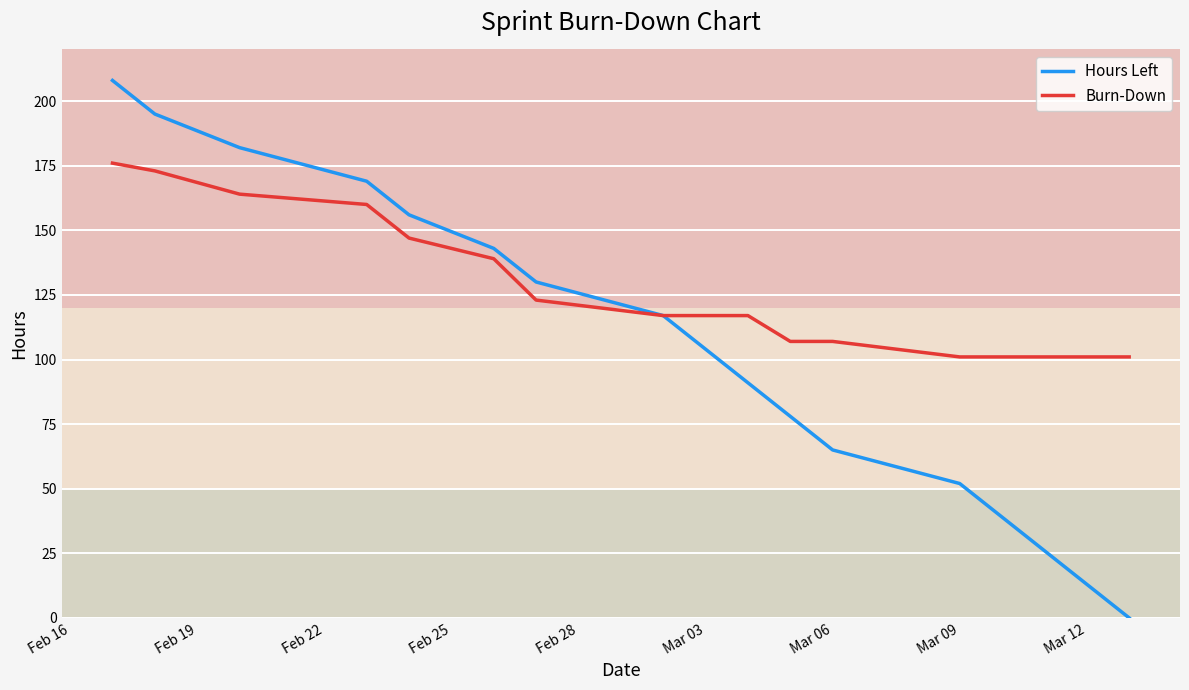

List the series in order of their peak value, highest first.

Hours Left, Burn-Down